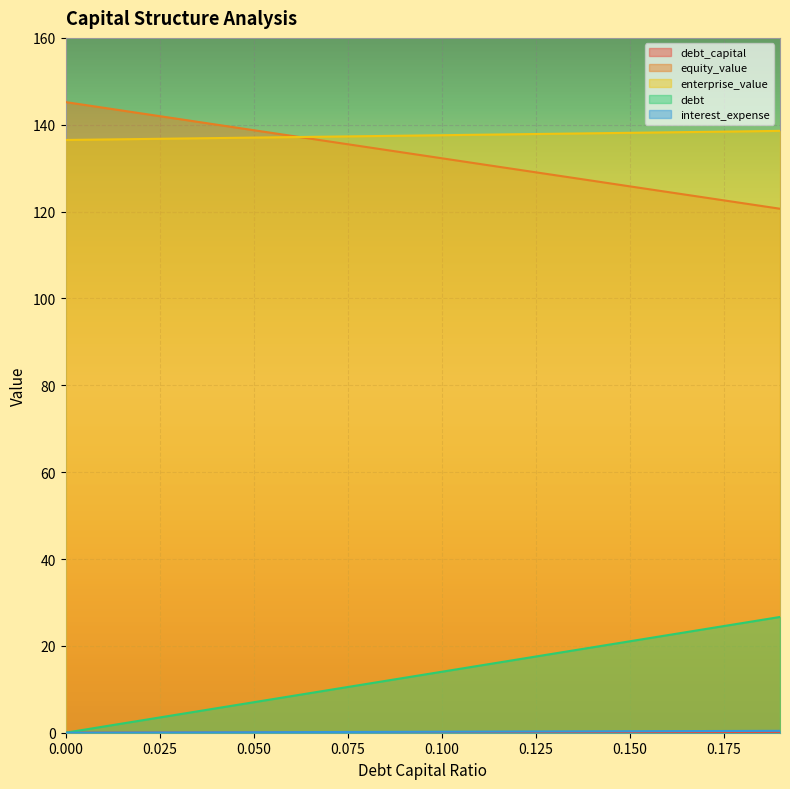

What is the label of the 19th point from the left?

0.18